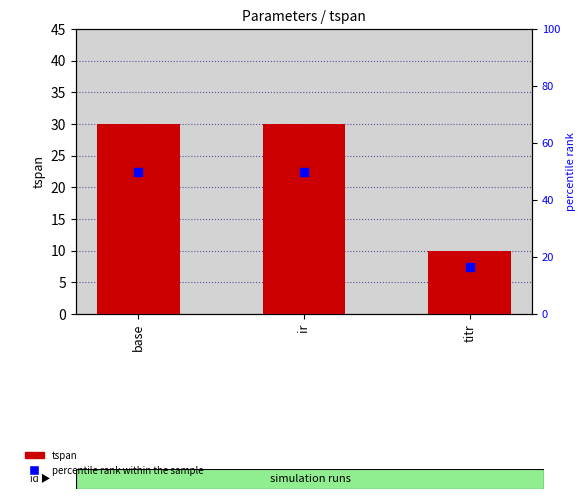

Which series has the largest total across all categories?

percentile rank within the sample